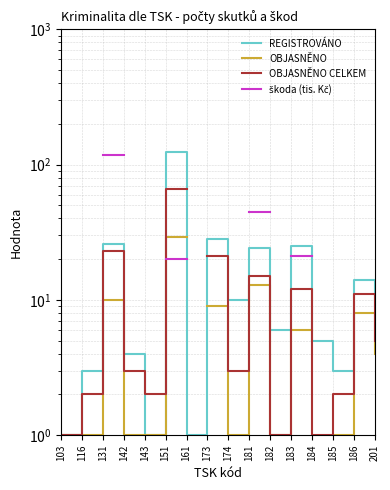

True or false: škoda (tis. Kč) and OBJASNĚNO CELKEM cross at least once.

False